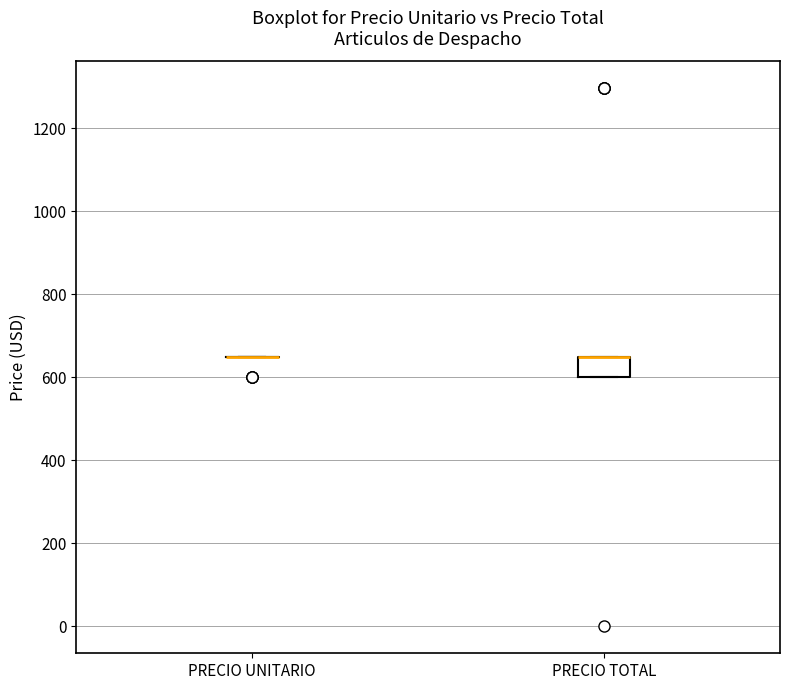

Reading left to right, read every box against the y-axis: the position of its median line, the range the box covers, and the ends of its whiskers. The values are not printed on the chart, so give them approximately, as read against the axis.

PRECIO UNITARIO: box collapsed to a line at 640, whiskers 640 to 640
PRECIO TOTAL: median 640 (drawn on the box's upper edge), box 600 to 640, whiskers 600 to 640